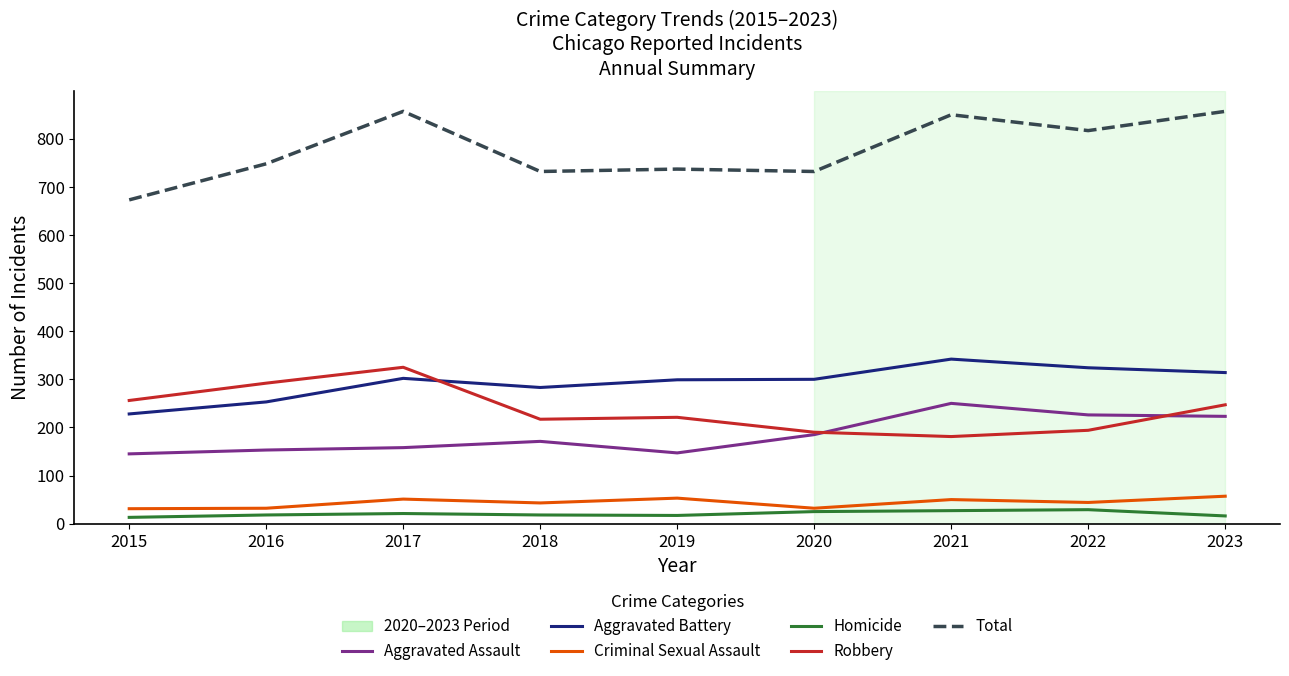

Between 2020 and 2023, which series saw the biggest shift?

Total